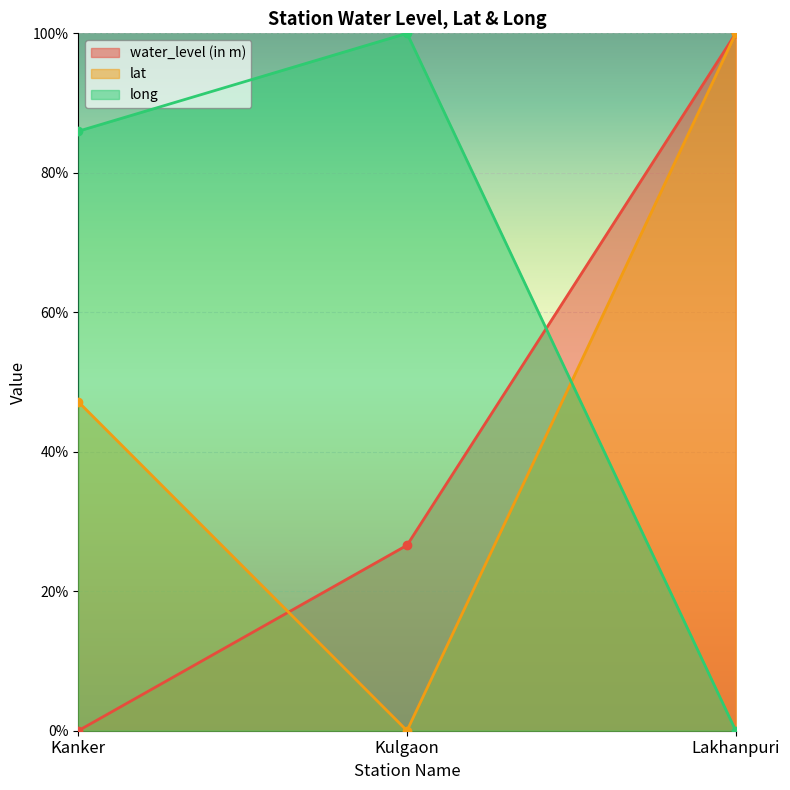

What is the total value across all series at Kulgaon?

126.6